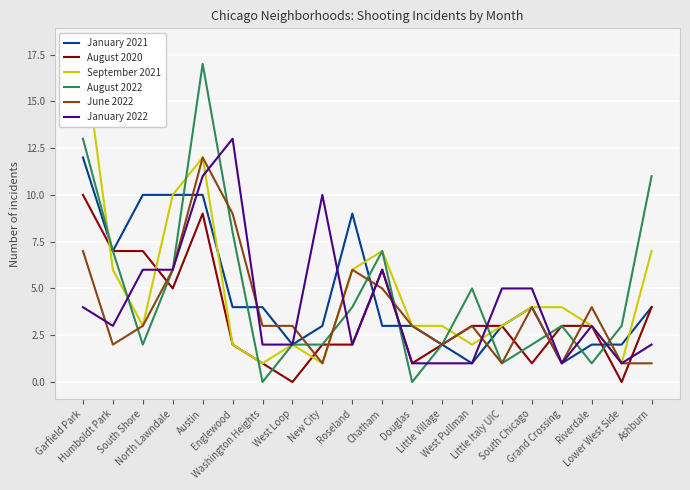

At which category does August 2022 reach its first local peak?

Austin